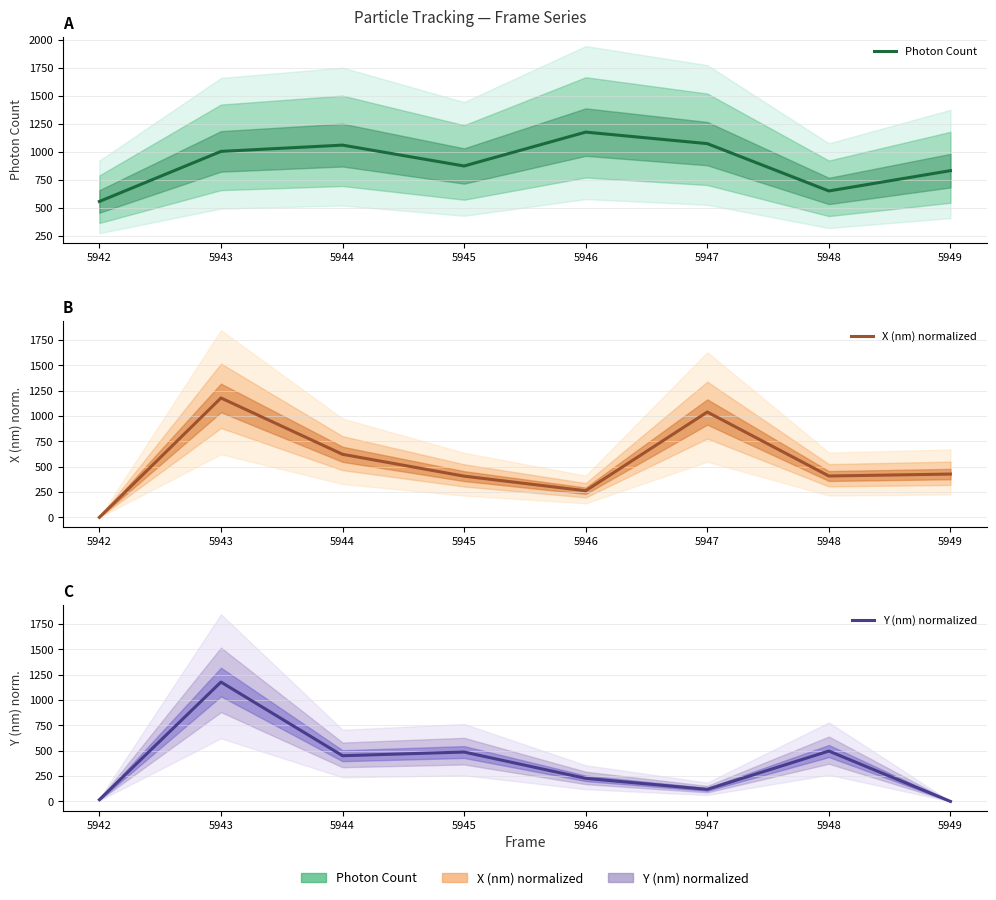

Which series has the largest range (max minus min)?

X (nm) normalized